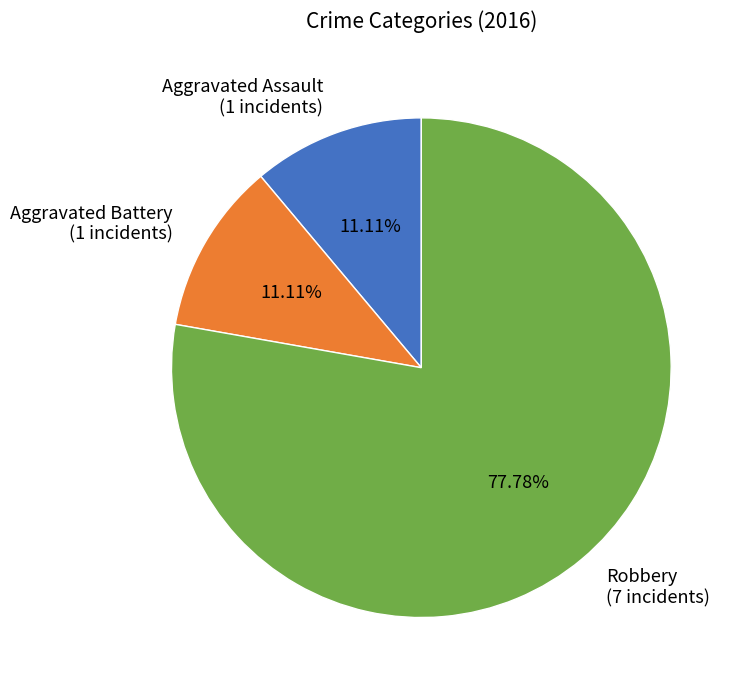

Is Robbery the majority of the pie?

Yes